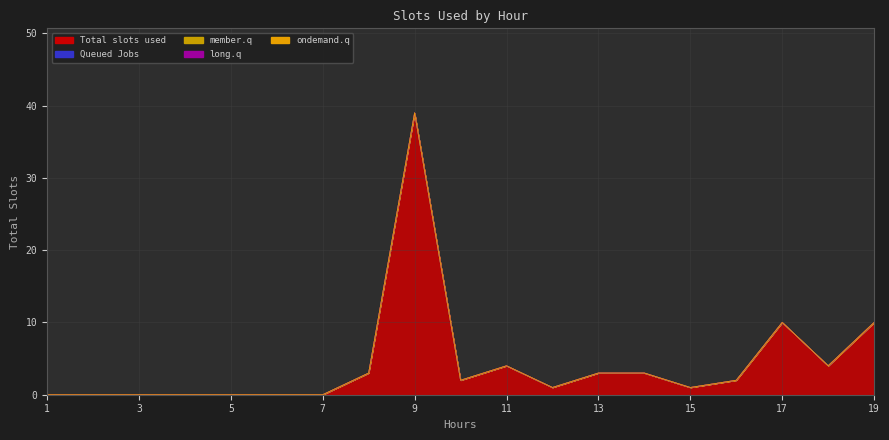

Does the chart have visible grid lines?

Yes